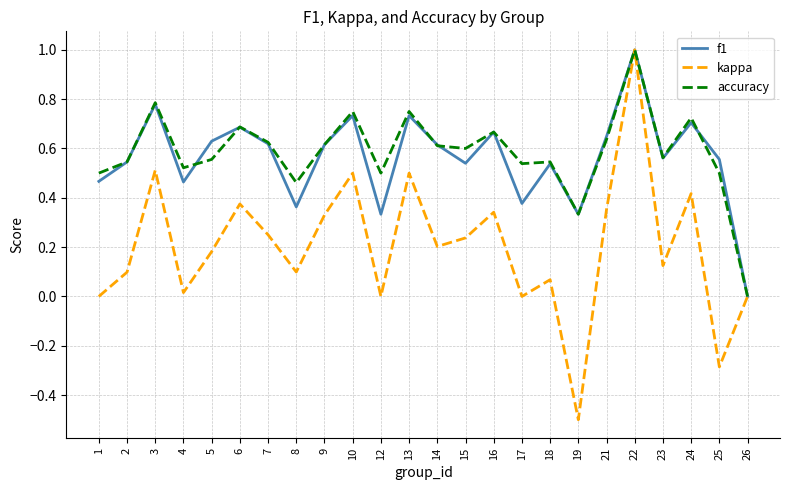

Which series has the largest range (max minus min)?

kappa